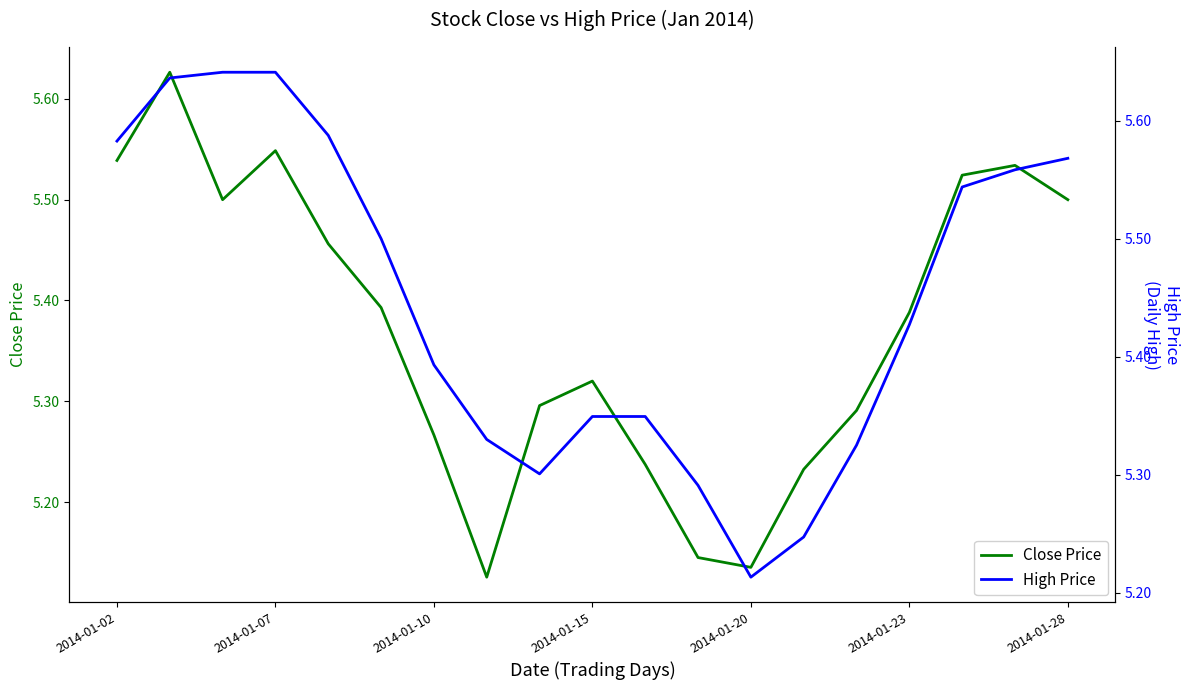

What are all the series names shown in the legend?

Close Price, High Price